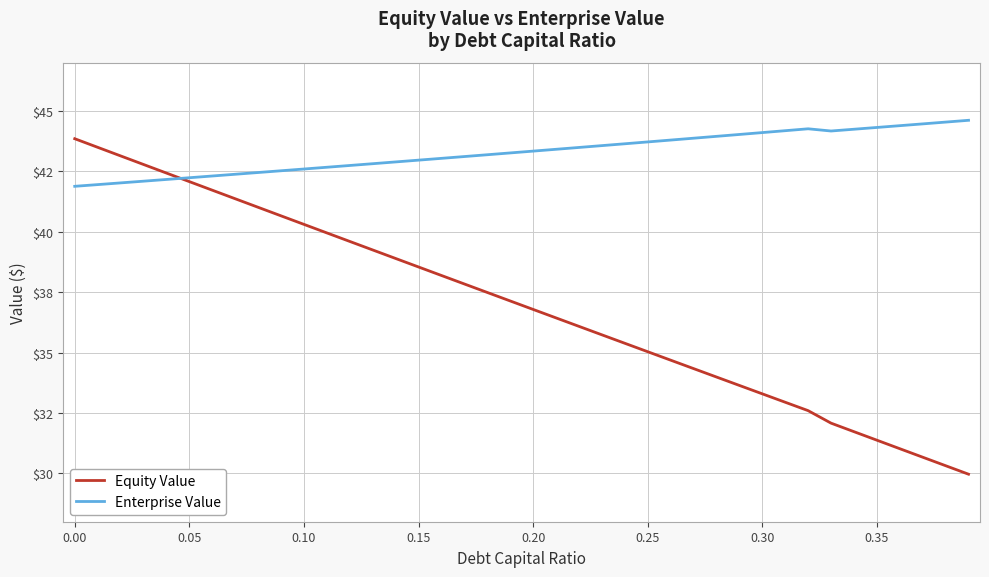

True or false: Enterprise Value has more than 1 interior local peaks.

False